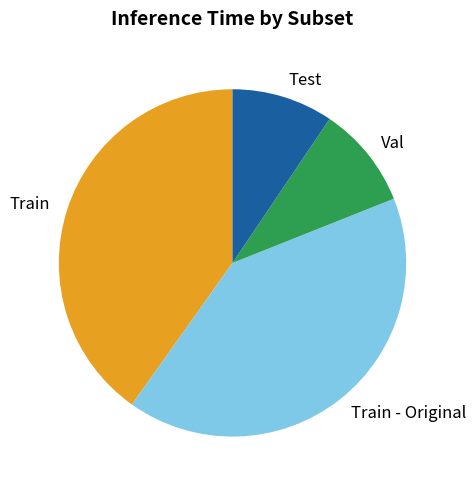

True or false: Train - Original accounts for 41% of the total.

True